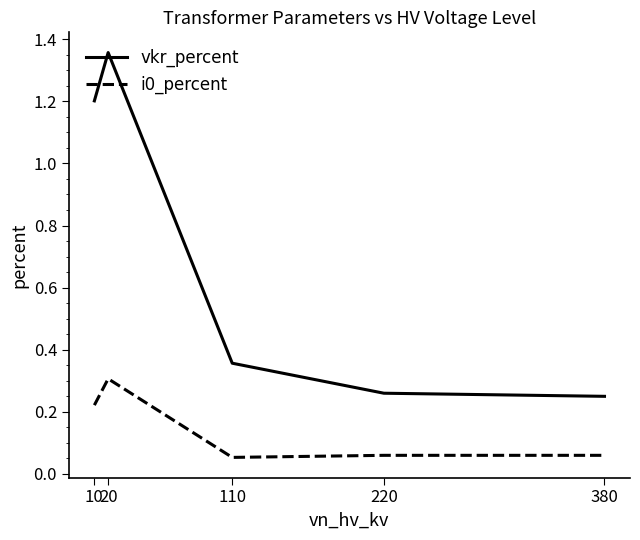

Which series has the widest spread of values?

vkr_percent